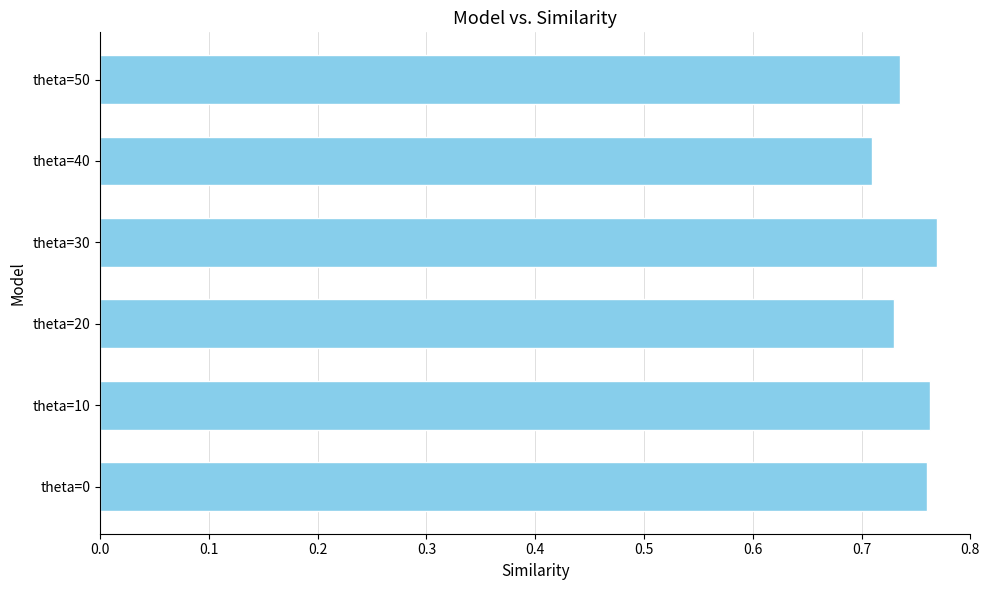

Which category has the lowest value across all series?

theta=40